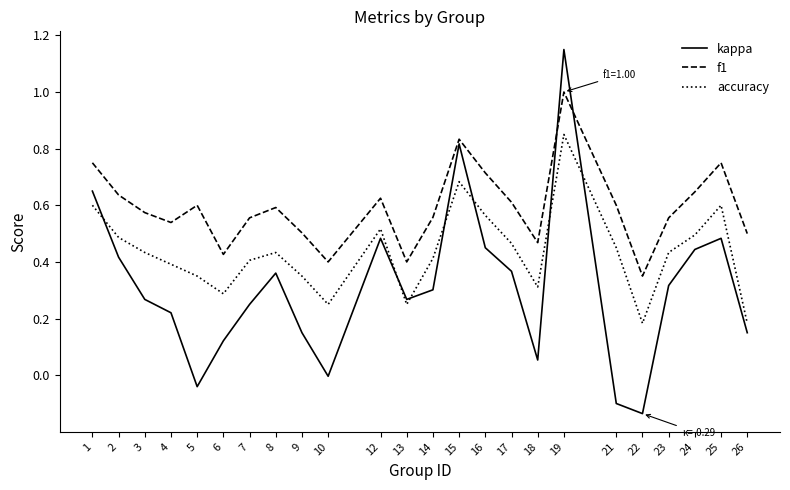

What are all the series names shown in the legend?

kappa, f1, accuracy